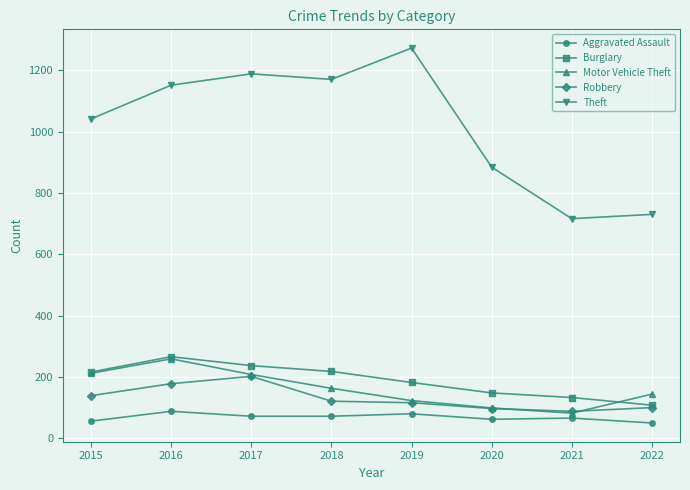

What is the value of the Burglary point at the 6th from the left?

148